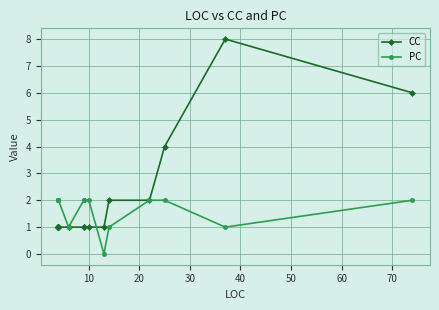

Does the chart display data point markers on the line(s)?

Yes